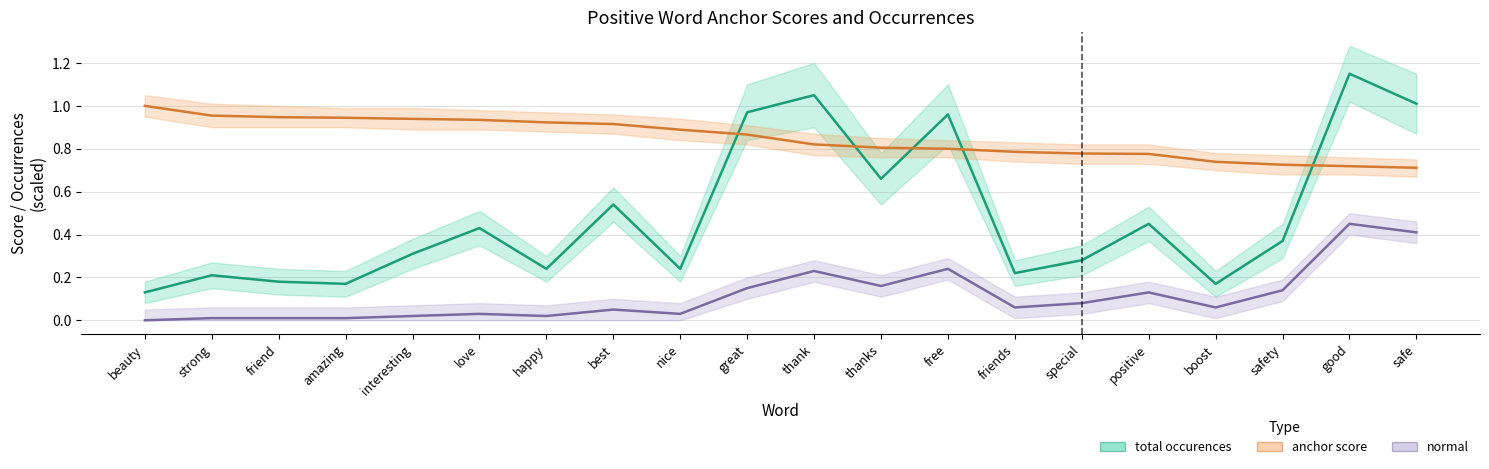

What is the highest value of the anchor score series?

1.0